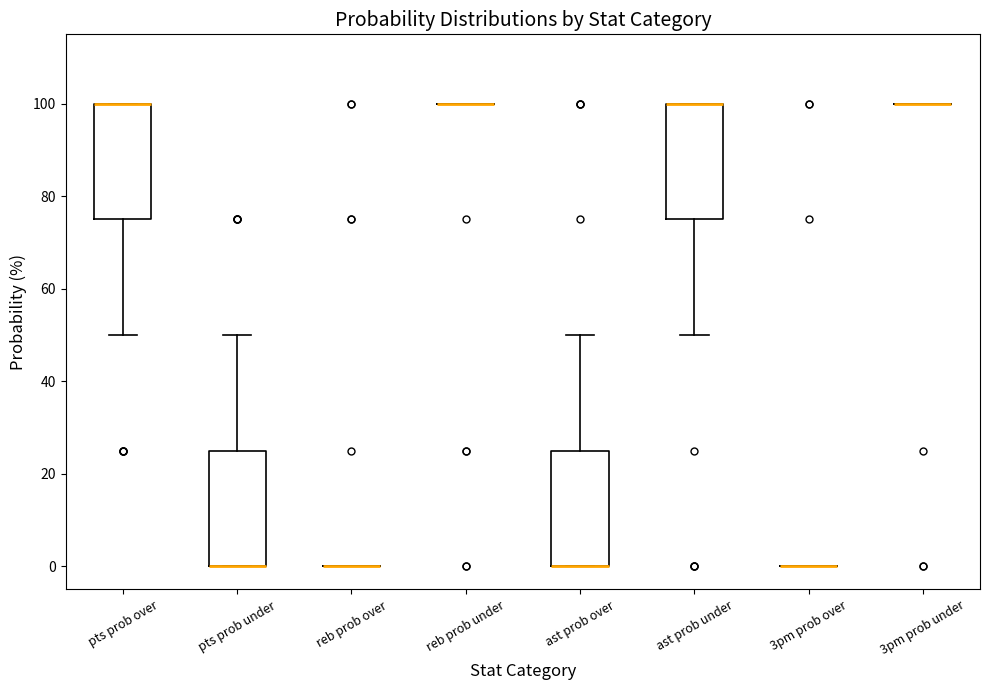

Reading left to right, transcribe this box plot: for each box, give where its median line is, the range the box spans, and where its two whiskers end, as read against the y-axis. The values are not printed on the chart, so give them approximately, as read against the axis.

pts prob over: median 100 (drawn on the box's upper edge), box 76 to 100, whiskers 50 to 100
pts prob under: median 0 (drawn on the box's lower edge), box 0 to 26, whiskers 0 to 50
reb prob over: box collapsed to a line at 0, whiskers 0 to 0
reb prob under: box collapsed to a line at 100, whiskers 100 to 100
ast prob over: median 0 (drawn on the box's lower edge), box 0 to 26, whiskers 0 to 50
ast prob under: median 100 (drawn on the box's upper edge), box 76 to 100, whiskers 50 to 100
3pm prob over: box collapsed to a line at 0, whiskers 0 to 0
3pm prob under: box collapsed to a line at 100, whiskers 100 to 100